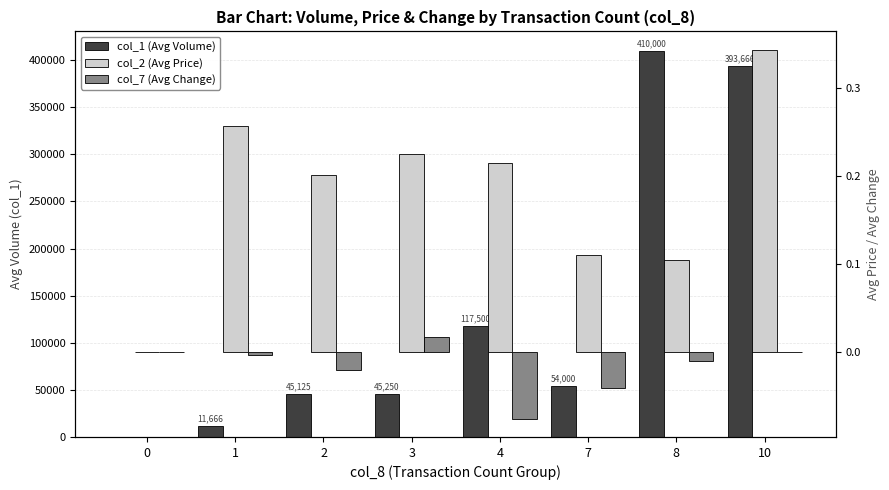

Which label corresponds to the smallest value in the chart?

4